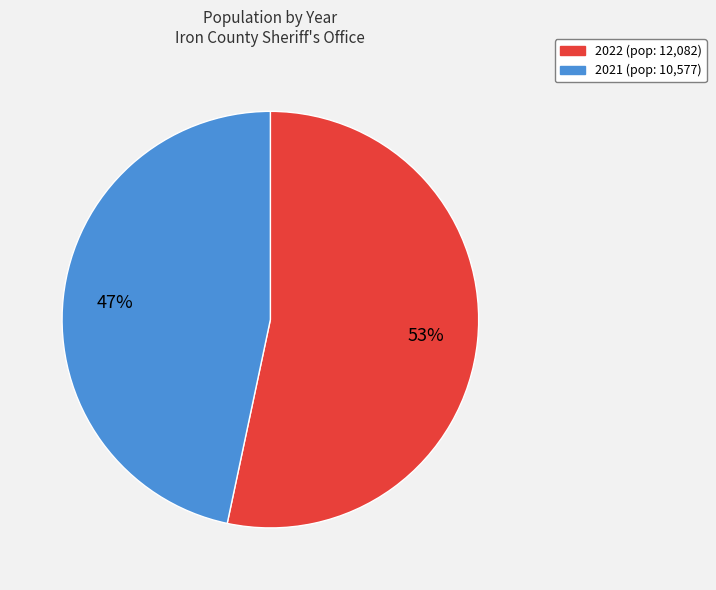

Do 2022 and 2021 together represent more than half of the pie?

Yes